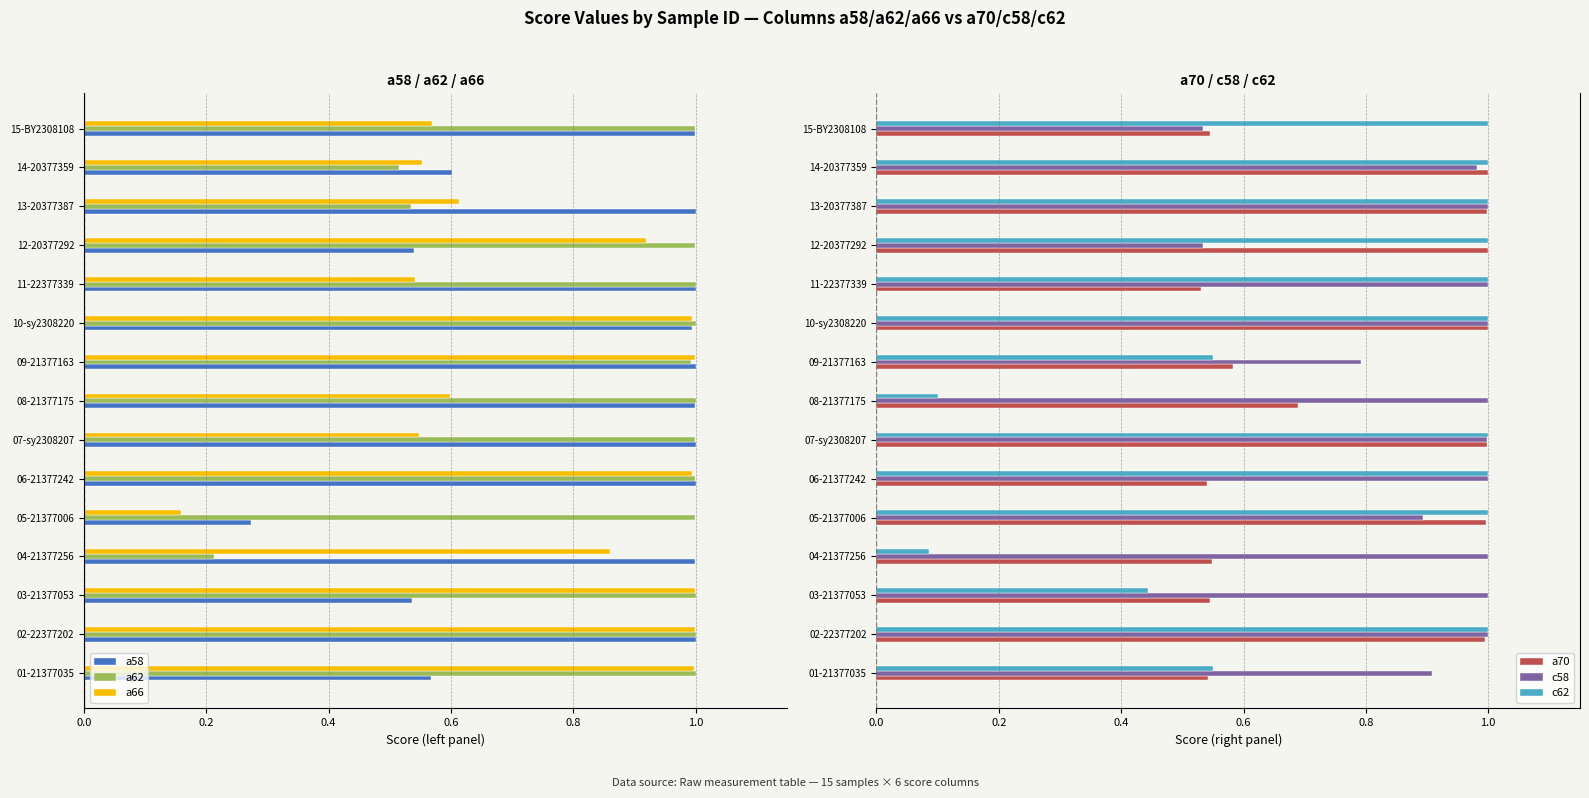

True or false: a70 has a value of 0.2 at 09-21377163.

False